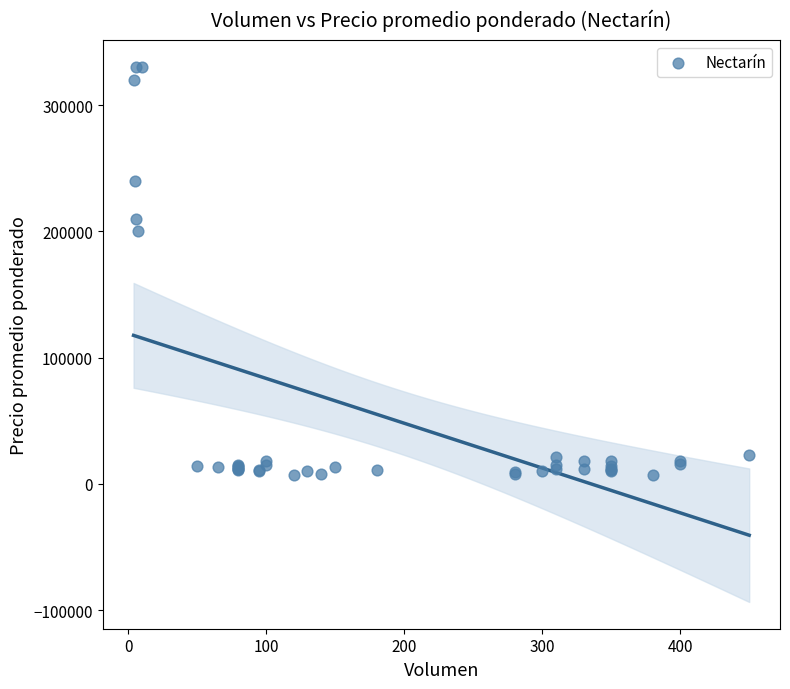

What Y value in the scatter plot is closest to 168500?

200000